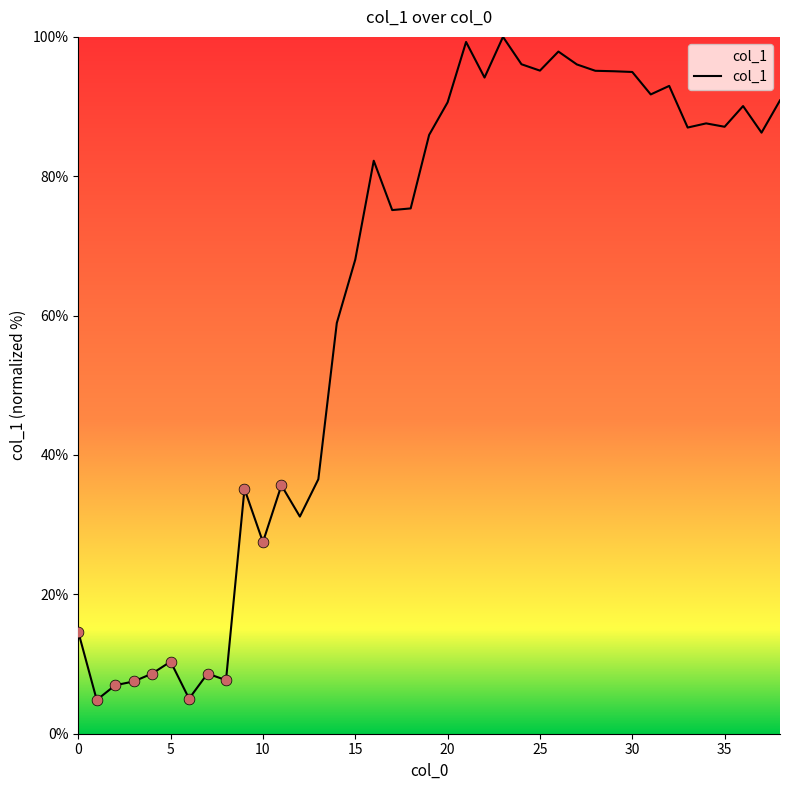

What is the greatest value displayed?

100.0